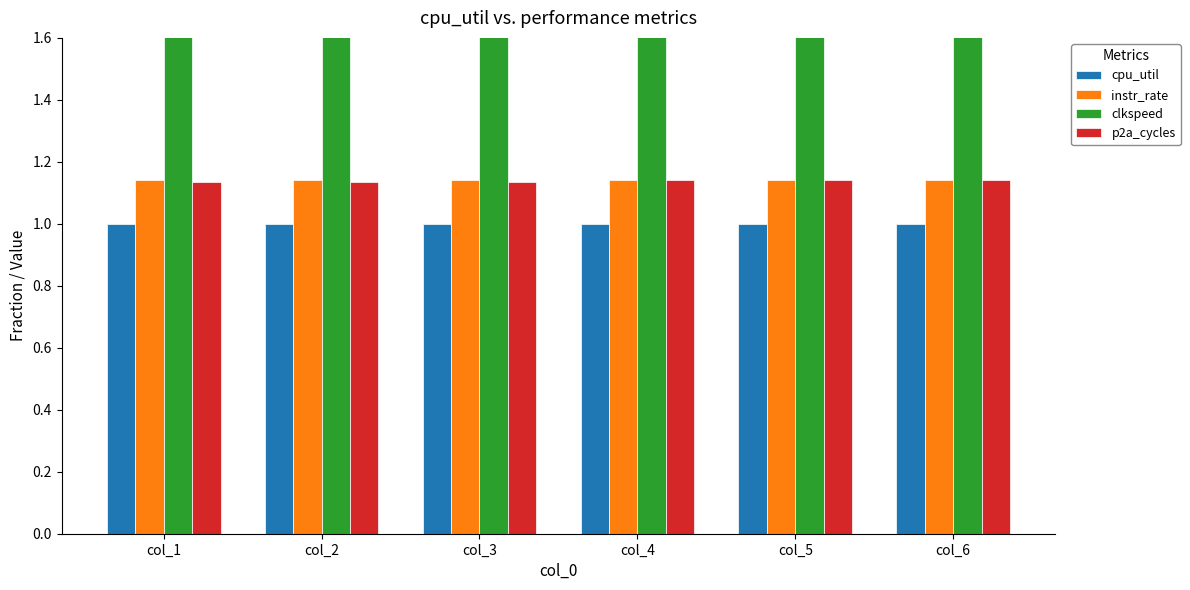

Between col_3 and col_6, which series saw the biggest shift?

clkspeed